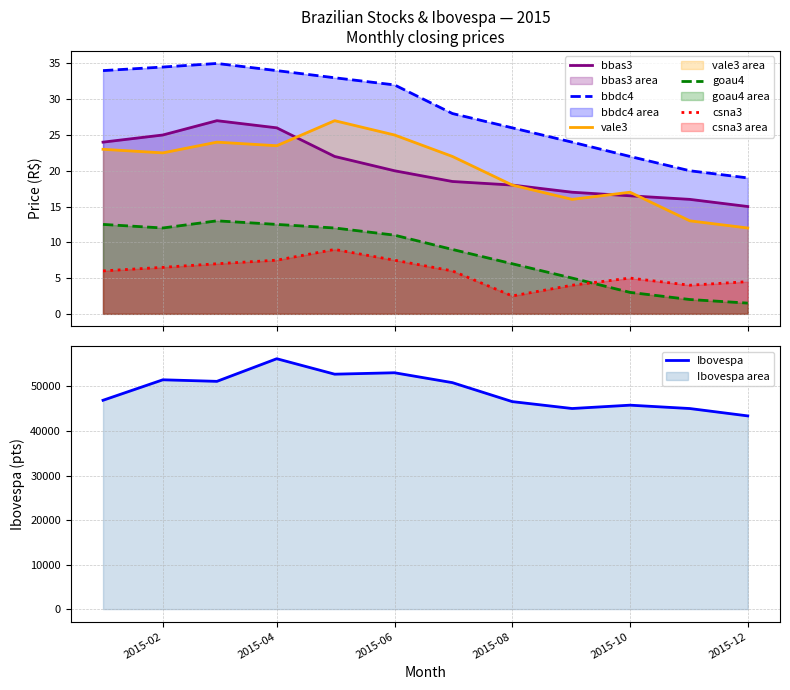

True or false: bbdc4 and vale3 intersect in this chart.

False